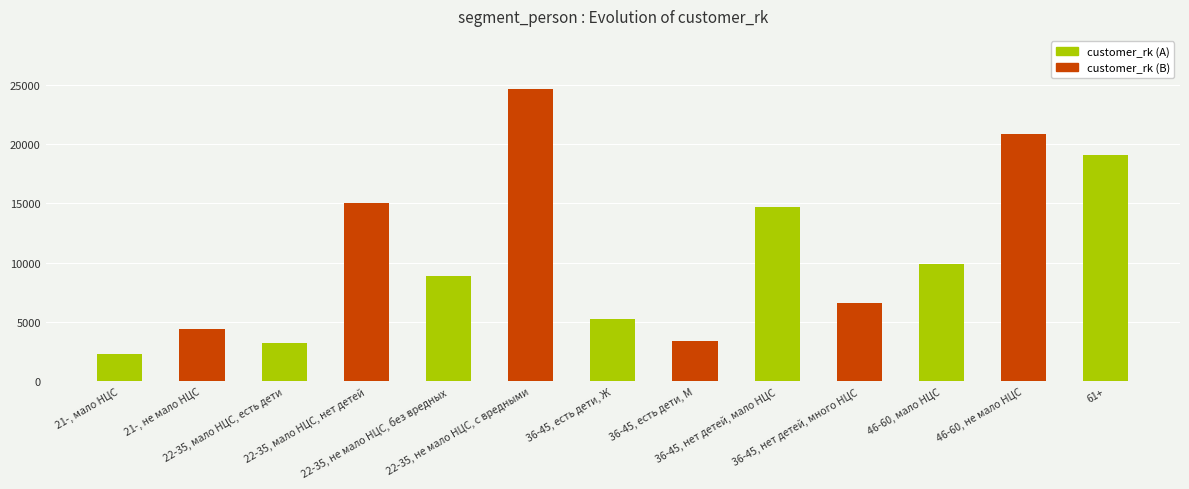

How many data points does each series have?

13